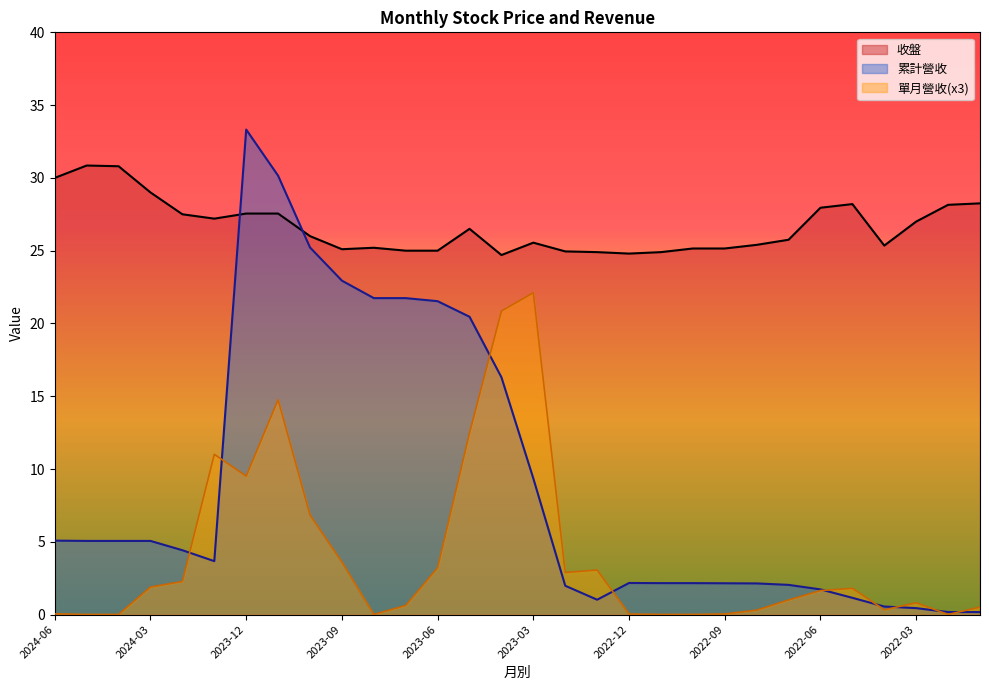

How many lines are shown in the chart?

3